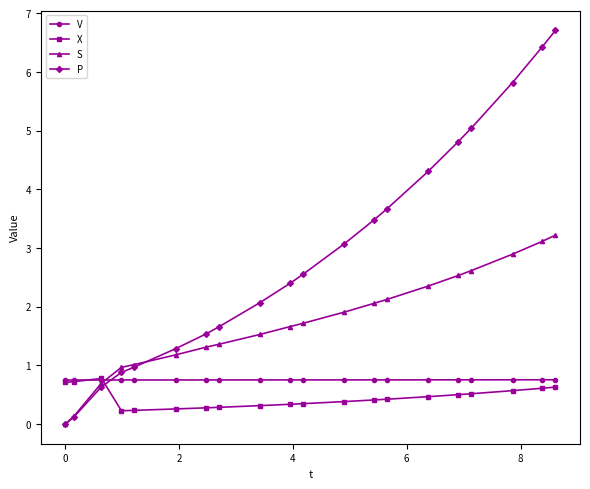

Which series has the largest total across all categories?

P